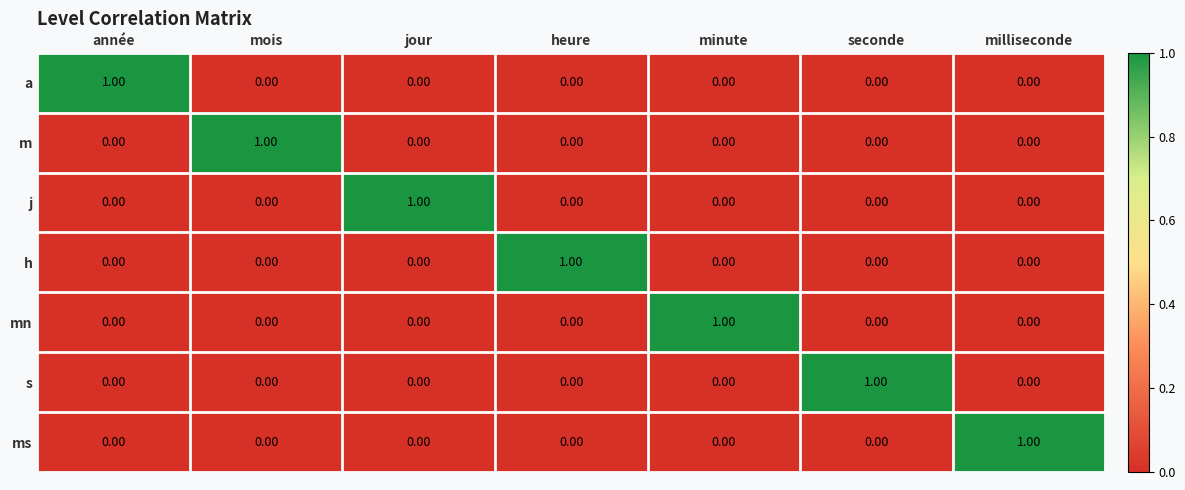

At how many categories does at least one series exceed 0?

7